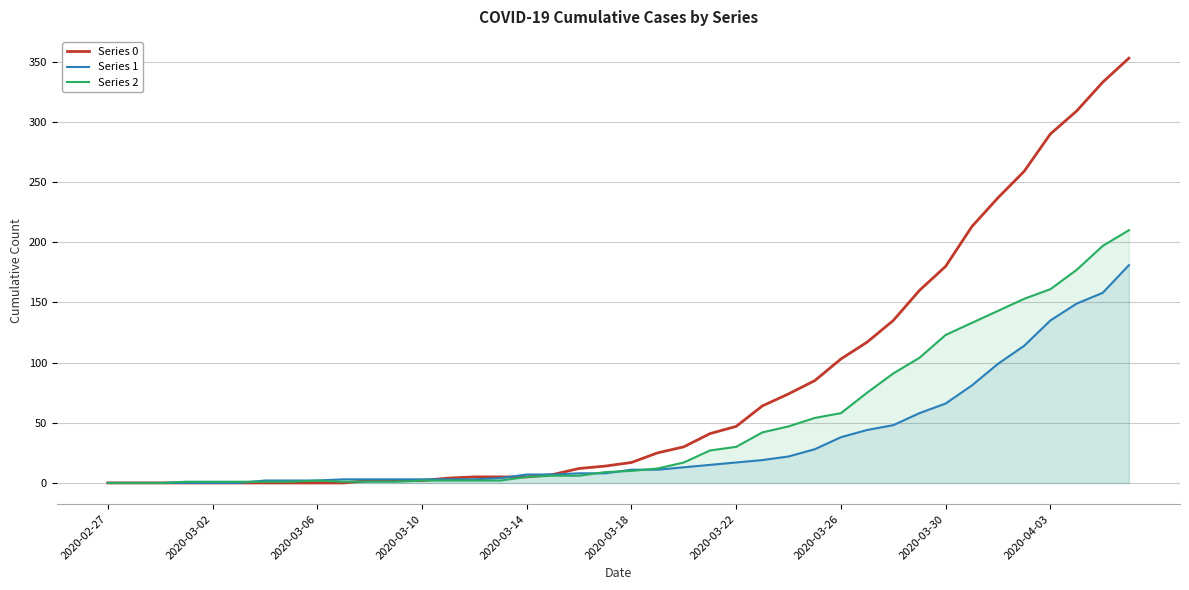

What is the maximum value for Series 1?

181